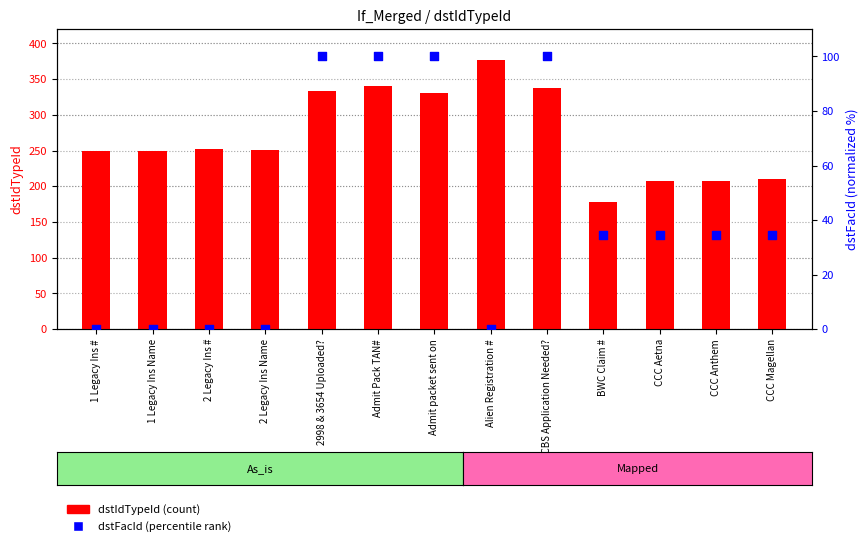

At how many categories does at least one series exceed 85?

13